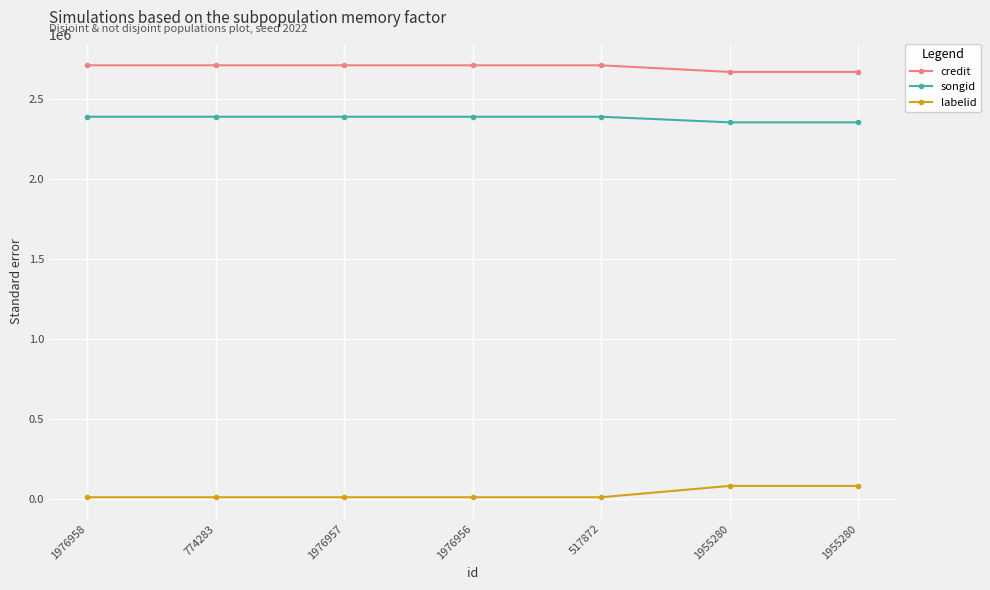

True or false: credit and labelid intersect in this chart.

False